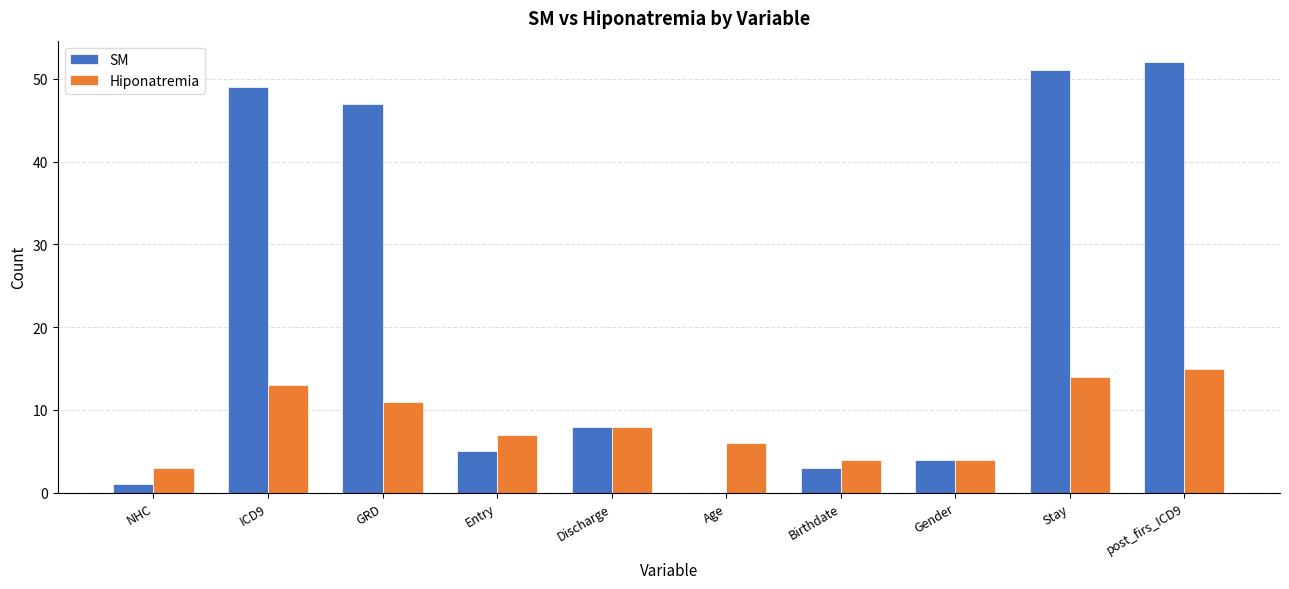

What is the sum of all Hiponatremia values?

85